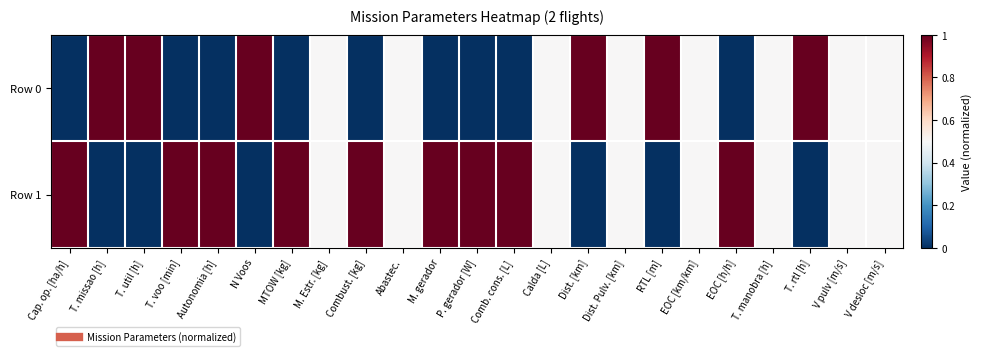

Reading left to right, what are all the values shown in this chart?

Row 0: Cap. op. [ha/h]=0.0	T. missao [h]=1.0	T. util [h]=1.0	T. voo [min]=0.0	Autonomia [h]=0.0	N Voos=1.0	MTOW [kg]=0.0	M. Estr. [kg]=0.5	Combust. [kg]=0.0	Abastec.=0.5	M. gerador=0.0	P. gerador [W]=0.0	Comb. cons. [L]=0.0	Calda [L]=0.5	Dist. [km]=1.0	Dist. Pulv. [km]=0.5	RTL [m]=1.0	EOC [km/km]=0.5	EOC [h/h]=0.0	T. manobra [h]=0.5	T. rtl [h]=1.0	V pulv [m/s]=0.5	V desloc [m/s]=0.5
Row 1: Cap. op. [ha/h]=1.0	T. missao [h]=0.0	T. util [h]=0.0	T. voo [min]=1.0	Autonomia [h]=1.0	N Voos=0.0	MTOW [kg]=1.0	M. Estr. [kg]=0.5	Combust. [kg]=1.0	Abastec.=0.5	M. gerador=1.0	P. gerador [W]=1.0	Comb. cons. [L]=1.0	Calda [L]=0.5	Dist. [km]=0.0	Dist. Pulv. [km]=0.5	RTL [m]=0.0	EOC [km/km]=0.5	EOC [h/h]=1.0	T. manobra [h]=0.5	T. rtl [h]=0.0	V pulv [m/s]=0.5	V desloc [m/s]=0.5